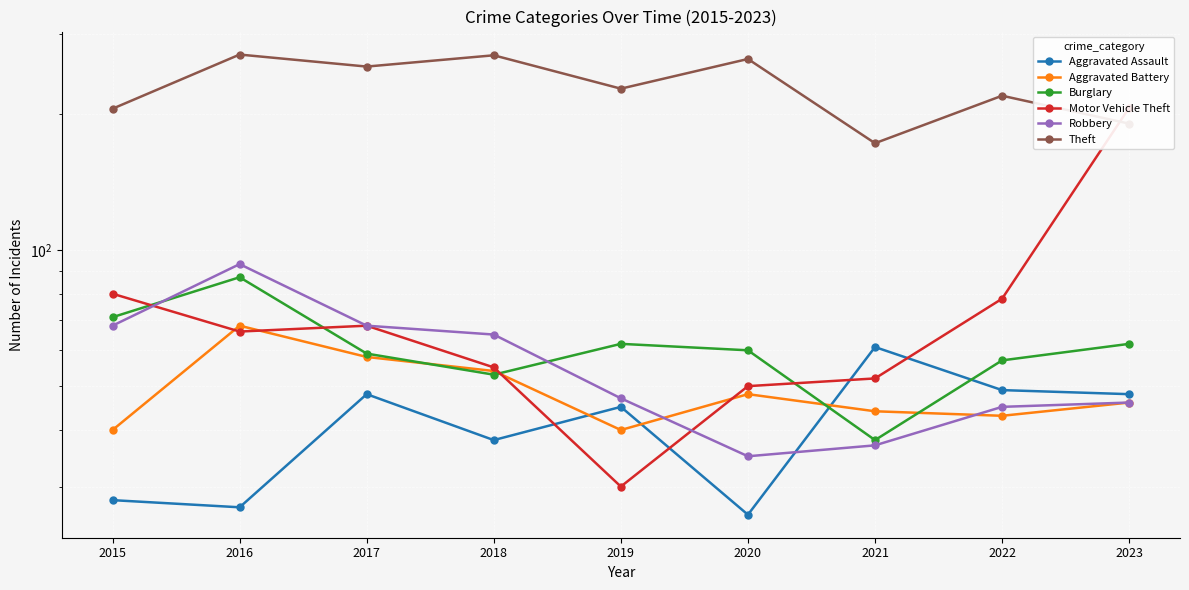

Is it true that Motor Vehicle Theft equals 98 at 2017?

False